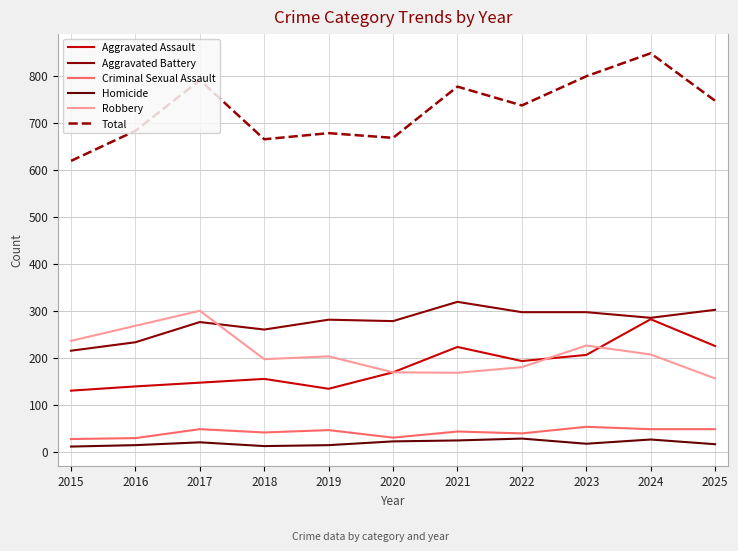

True or false: Homicide and Aggravated Battery cross at least once.

False